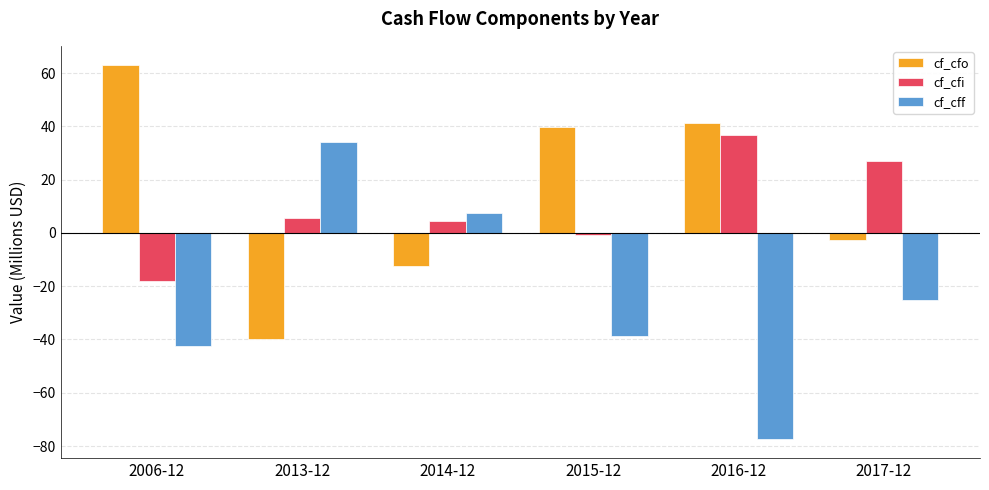

What is the sum of the cf_cfi values at 2015-12 and 2006-12?

-19.0